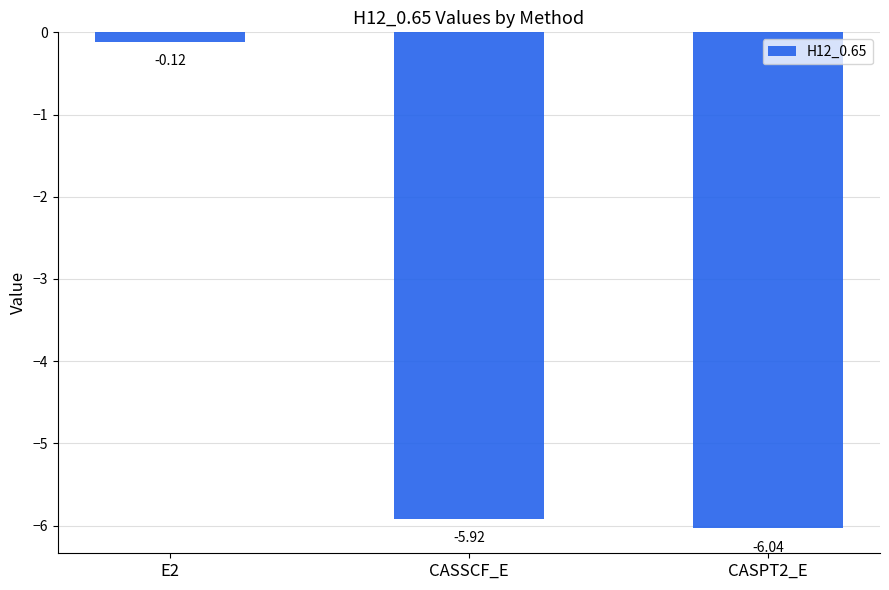

What is the difference between the values at E2 and CASSCF_E?

5.8